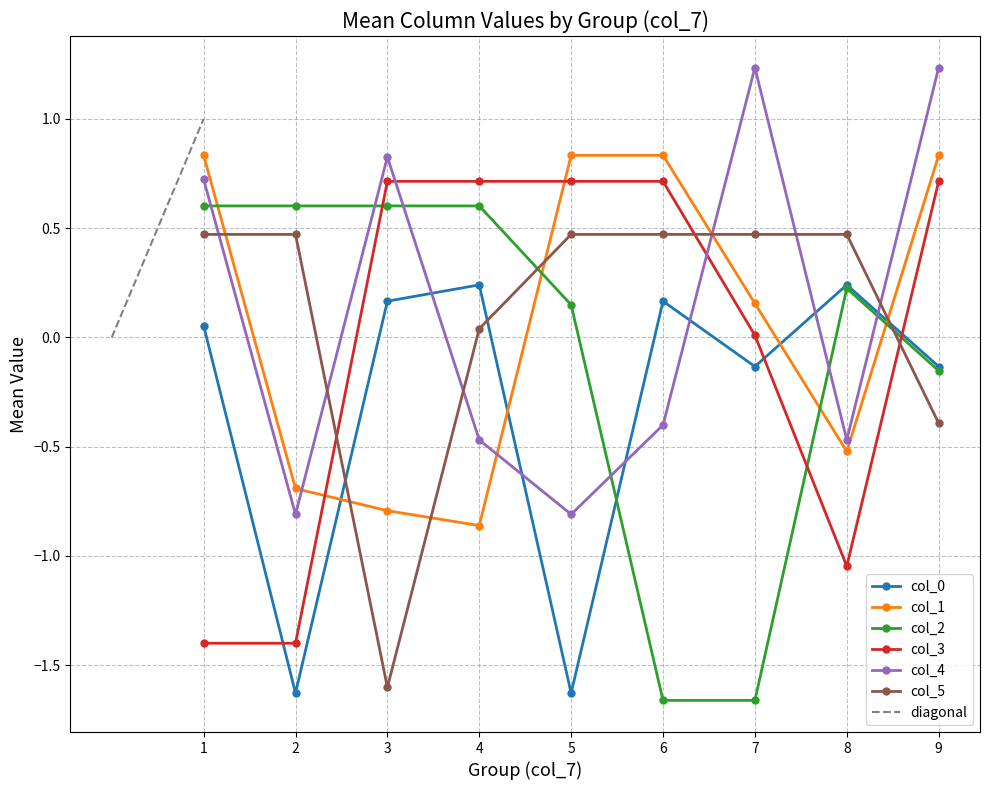

The col_3 series shows 0.7 at 5. True or false?

True